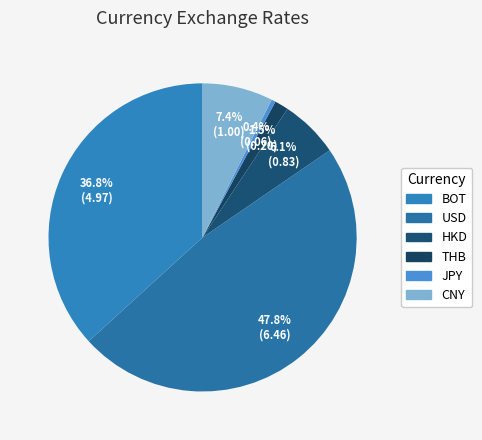

Does any single category account for the majority?

No